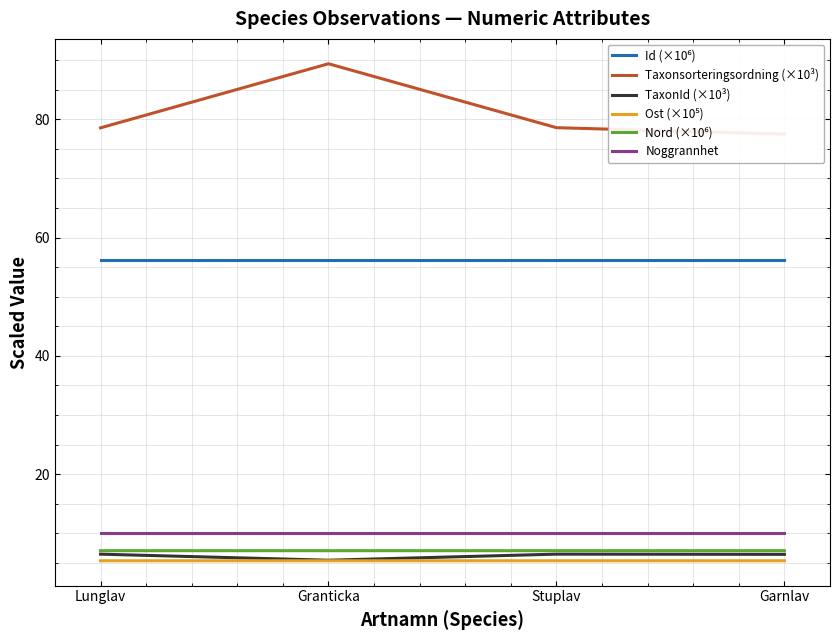

Where is Id (×10⁶) nearest to the value 56?

Garnlav